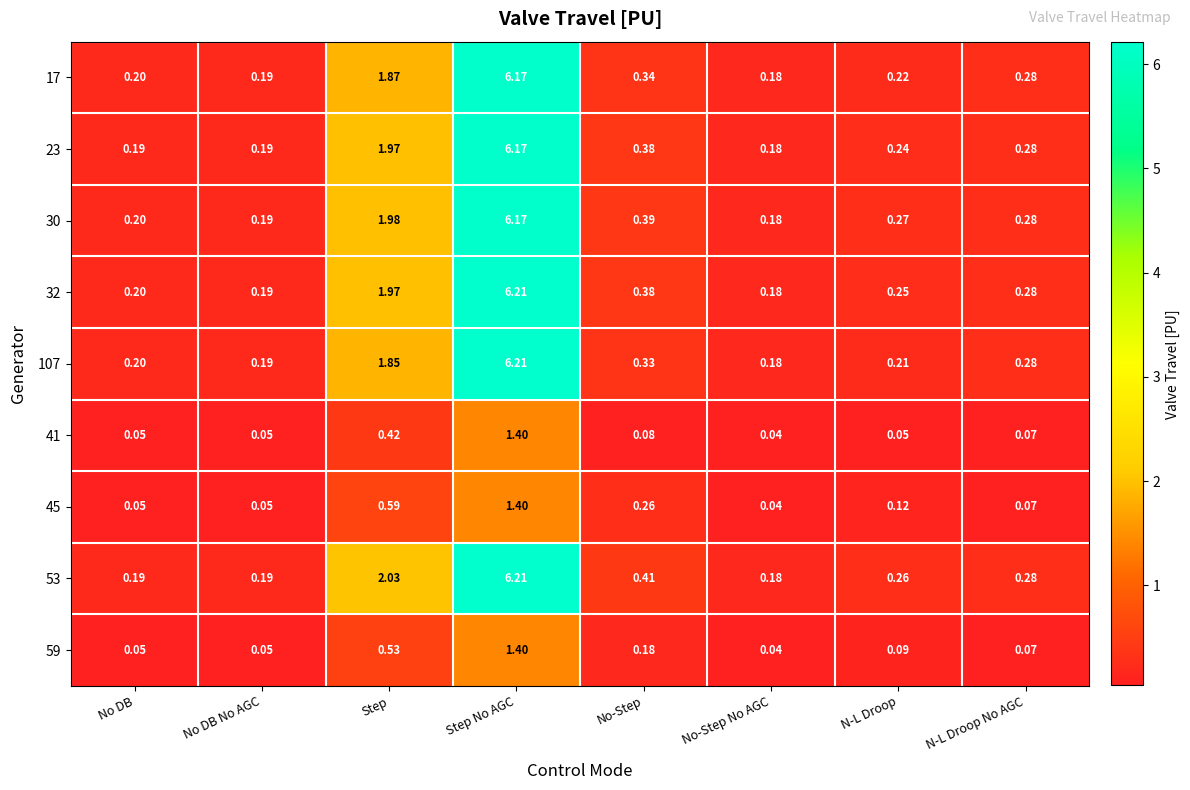

At which category is the sum across all series the highest?

Step No AGC